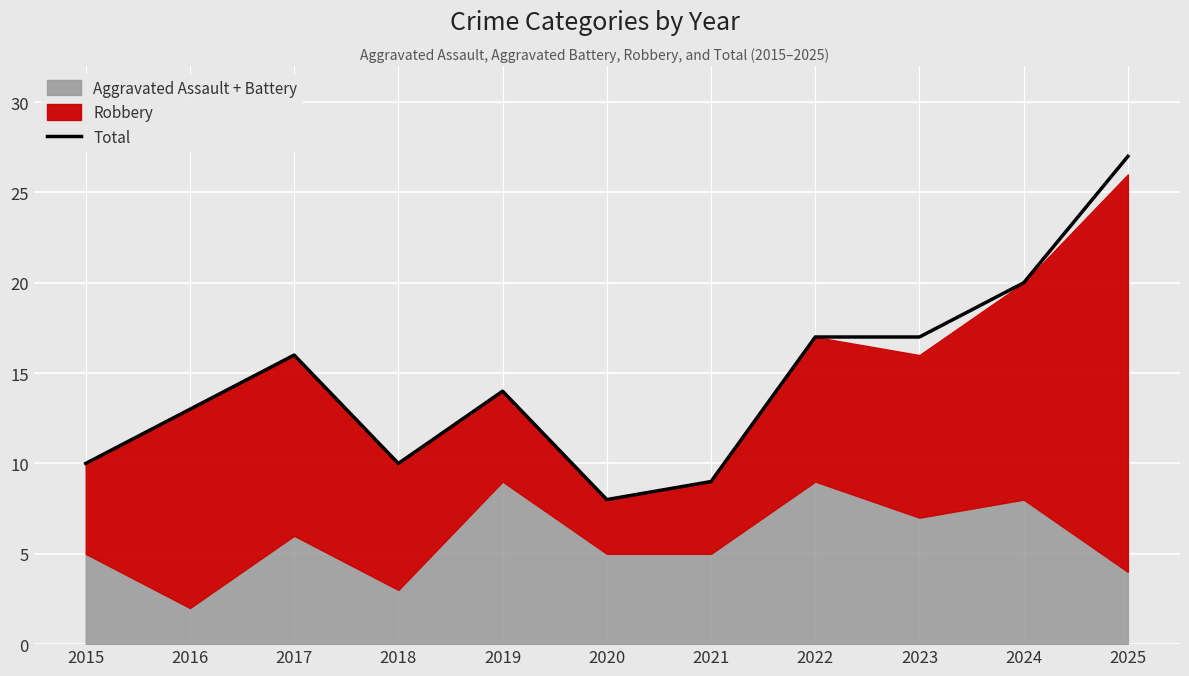

Between 2018 and 2022, which is larger?

2022